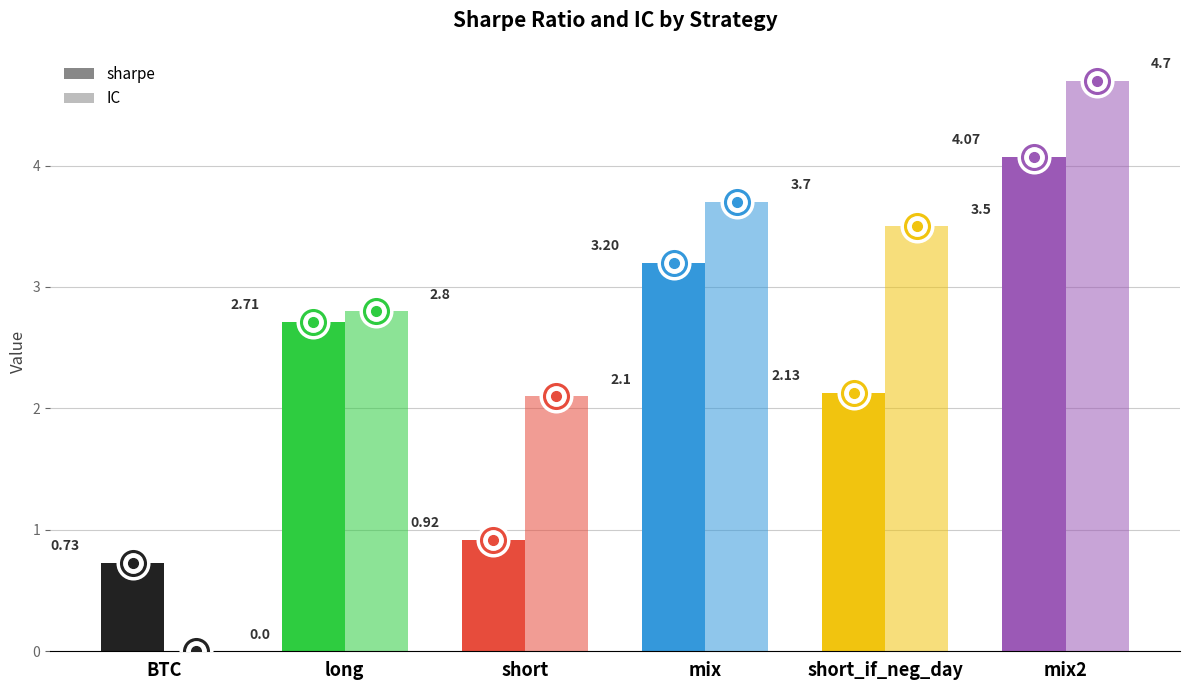

Which series has the largest total across all categories?

IC